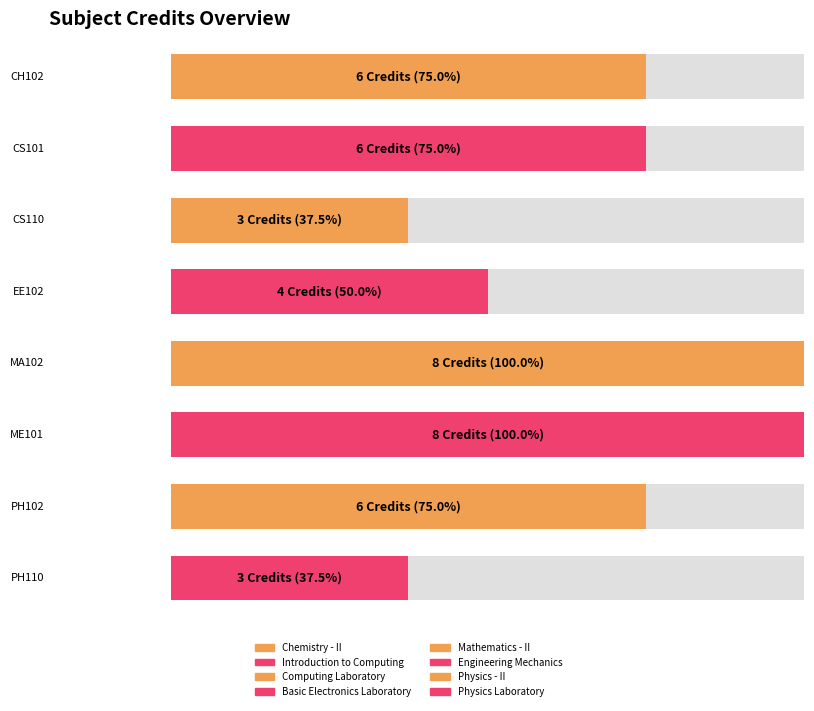

What is the label of the 2nd bar from the left?

CS101